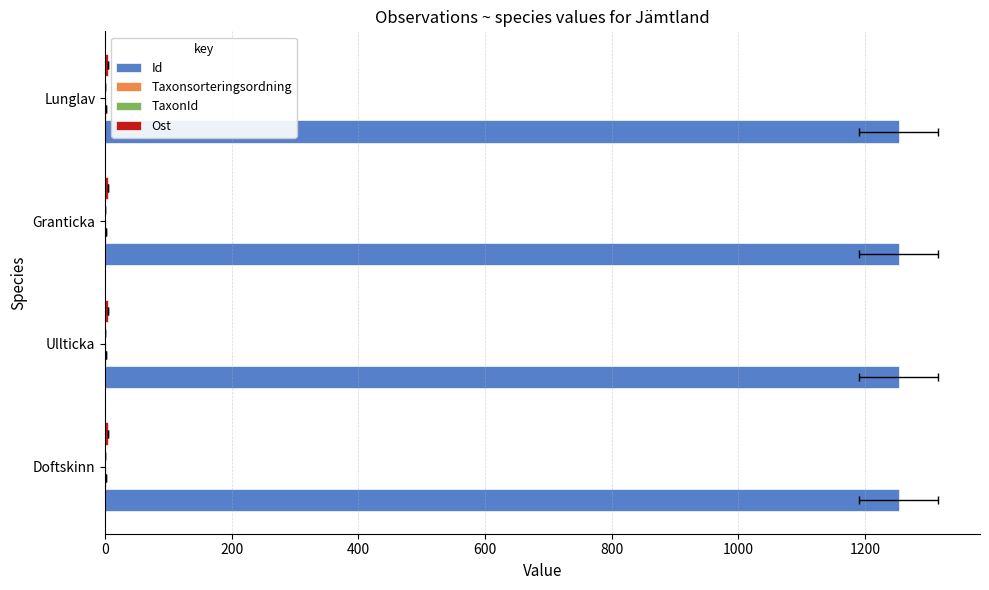

How many bars are there in each group?

4